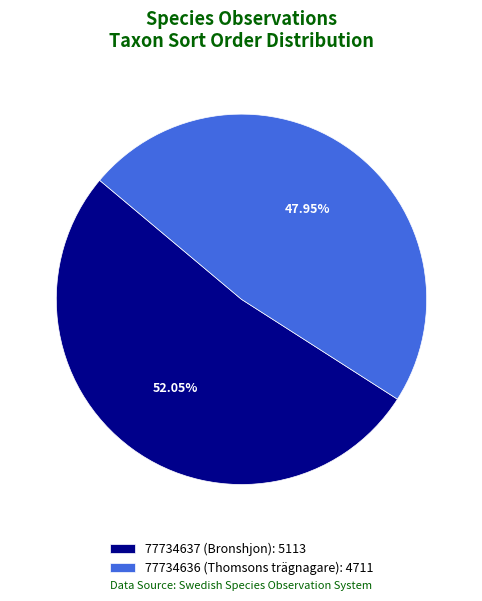

What is the smallest slice in the pie chart?

77734636 (Thomsons trägnagare)